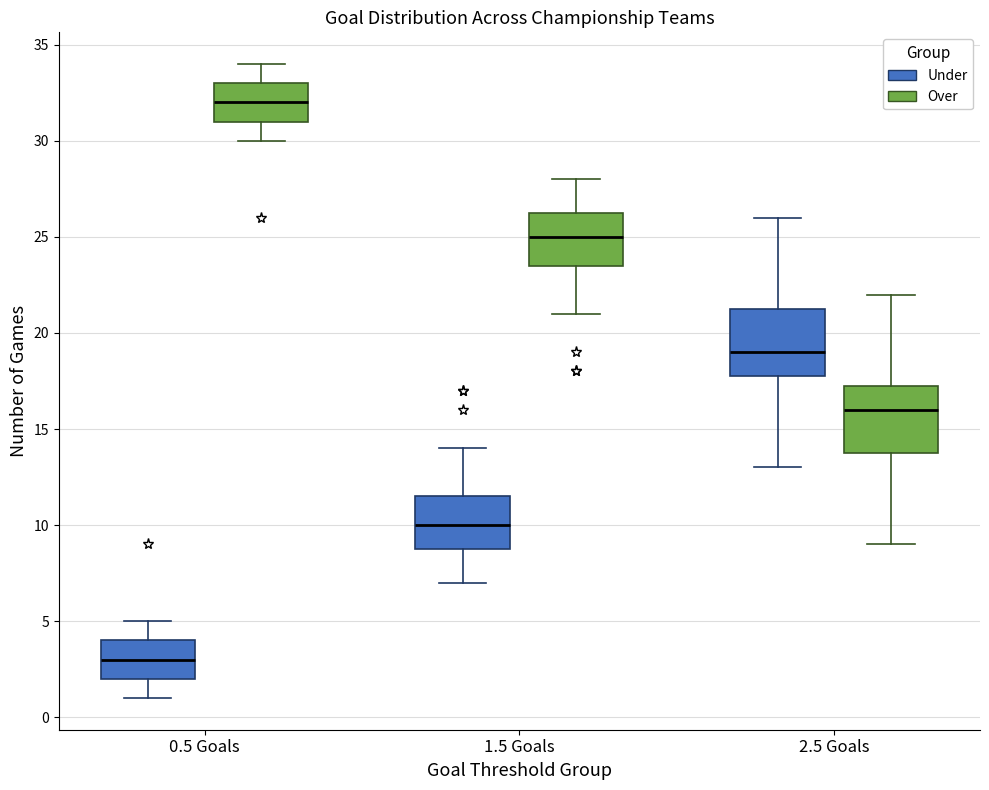

Which box has the lowest median line?

0.5 Goals (Under)